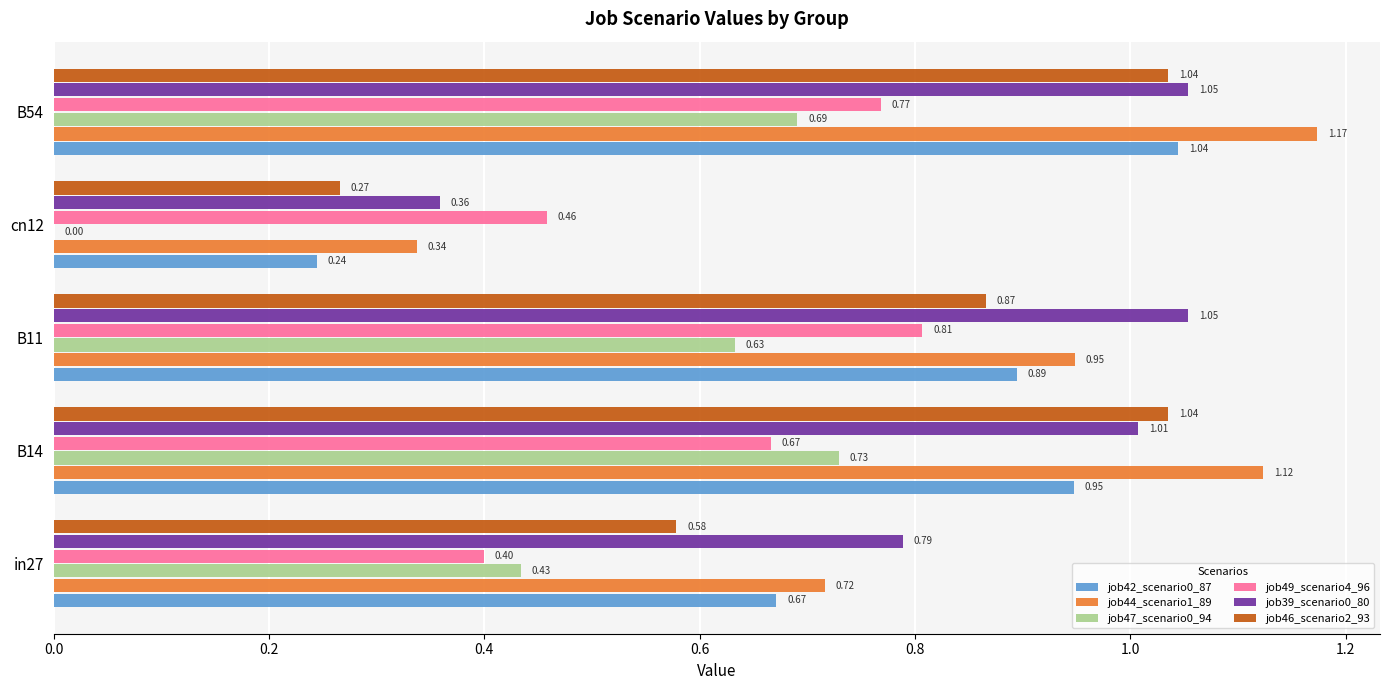

Which series has the largest total across all categories?

job44_scenario1_89